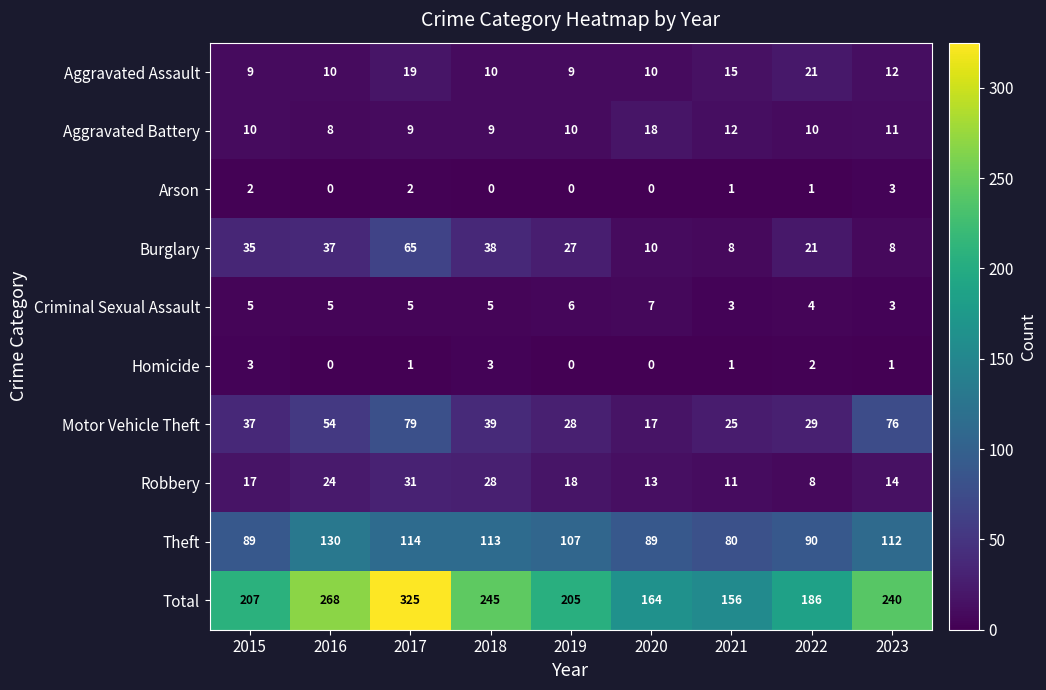

What is the sum of all Theft values?

924